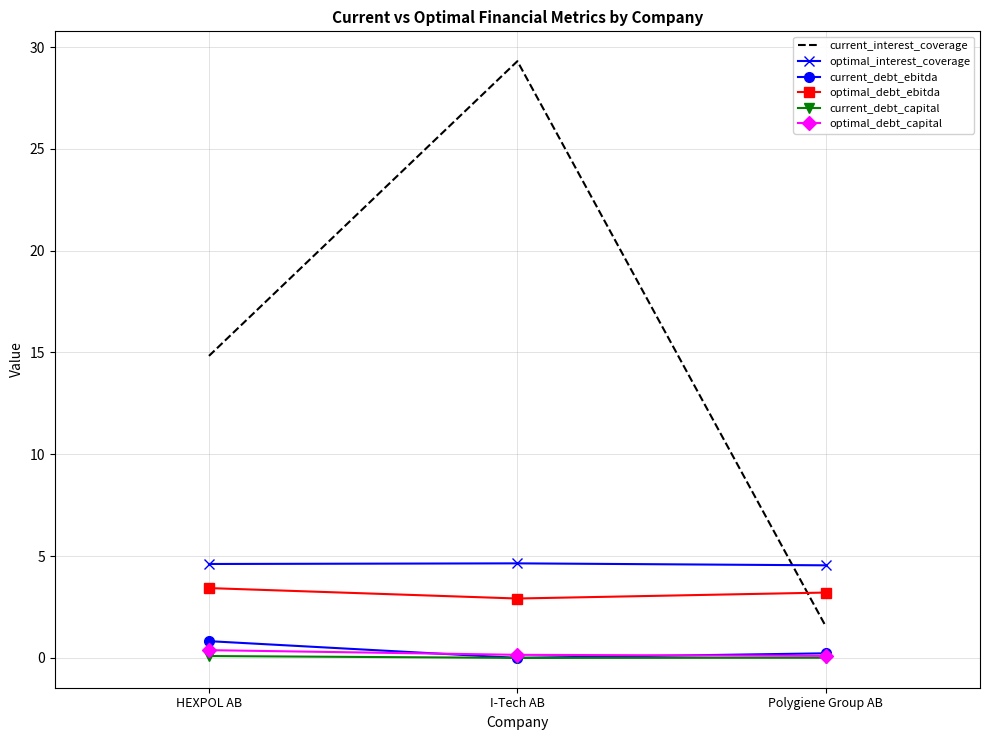

What is the approximate value of optimal_interest_coverage at HEXPOL AB?

4.6